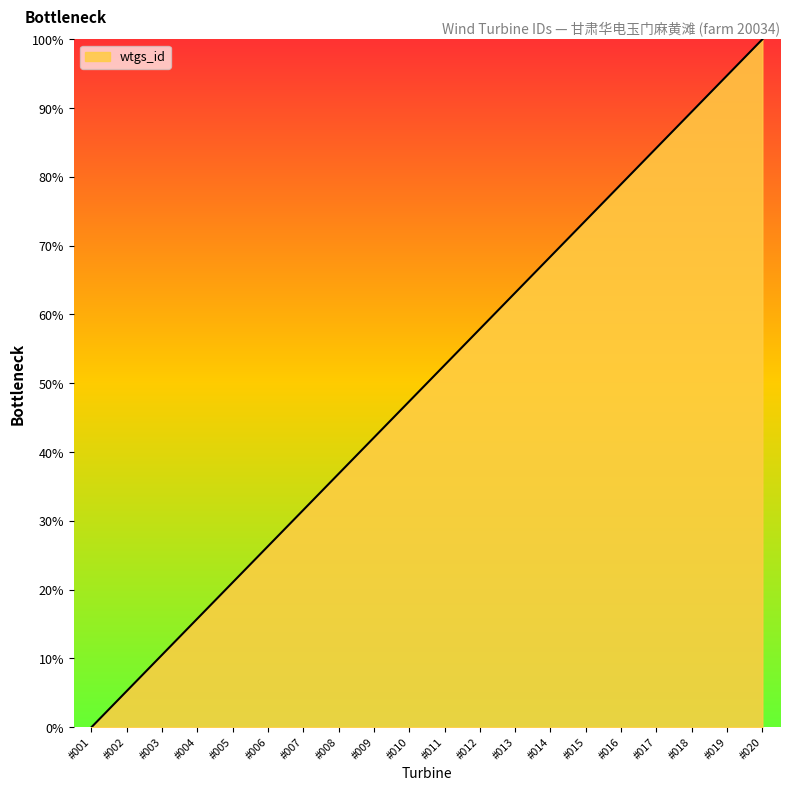

Is it true that the value at #013 is 37.4?

False